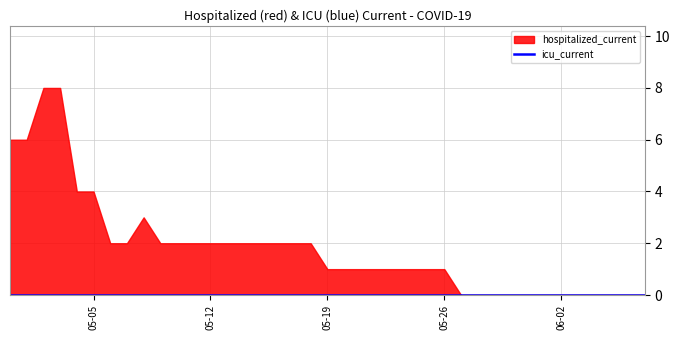

Which series has the largest total across all categories?

hospitalized_current